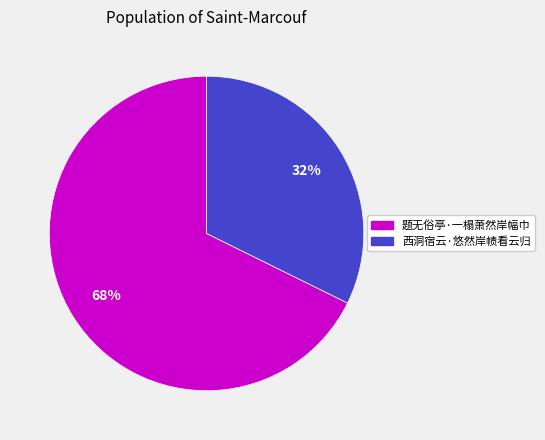

Does 西洞宿云·悠然岸帻看云归 represent more than half of the total?

No